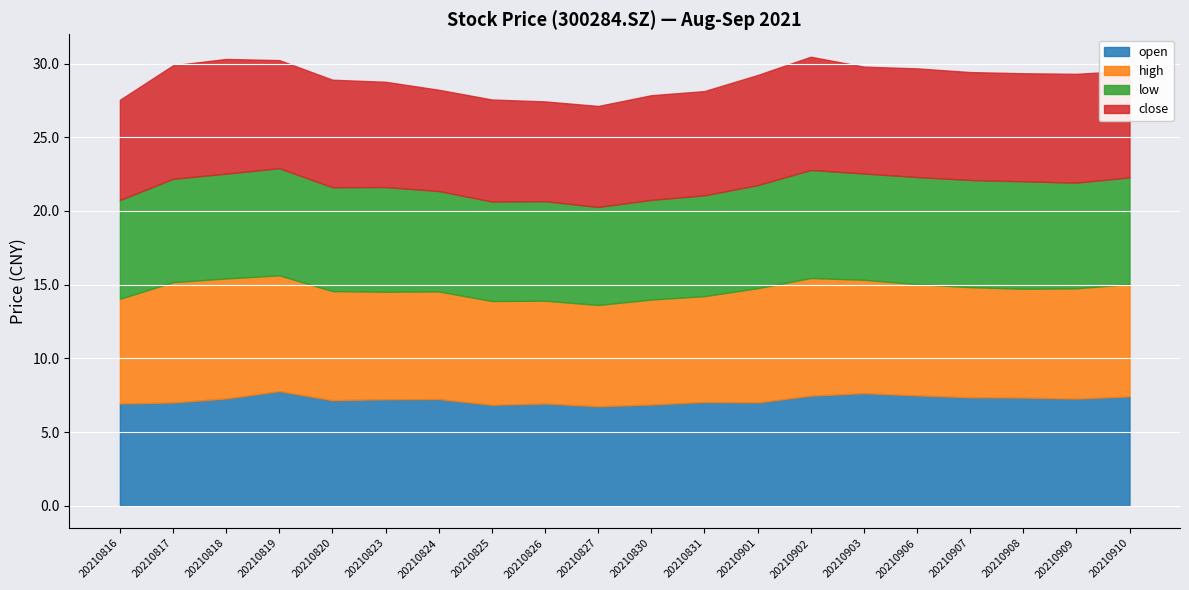

What is the total value across all series at 20210910?

29.5